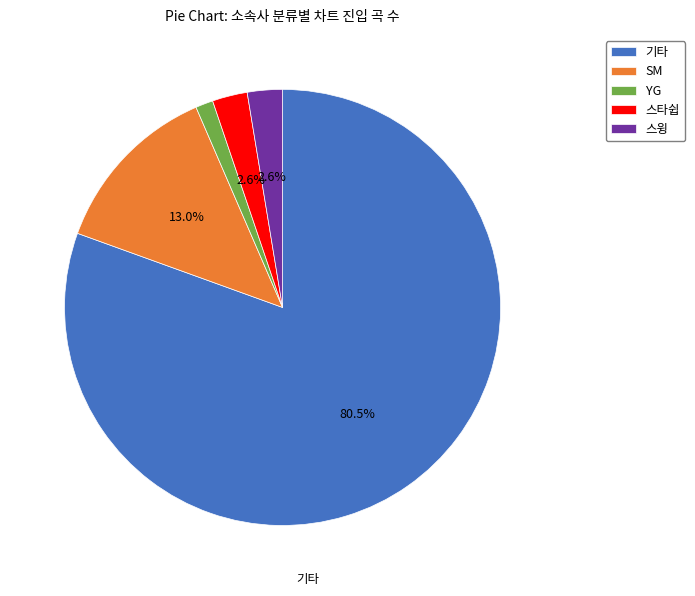

To the nearest percent, what portion does 스윙 represent?

3%